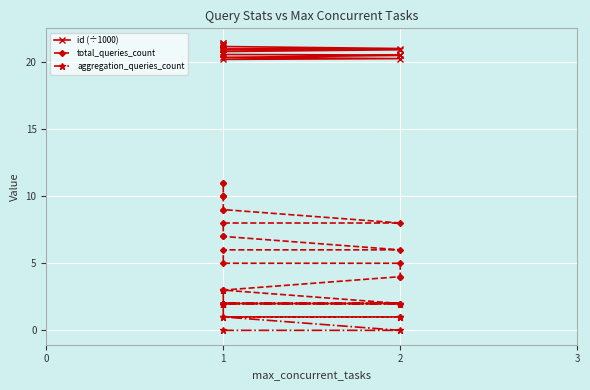

What is the sum of all aggregation_queries_count values?

33.0